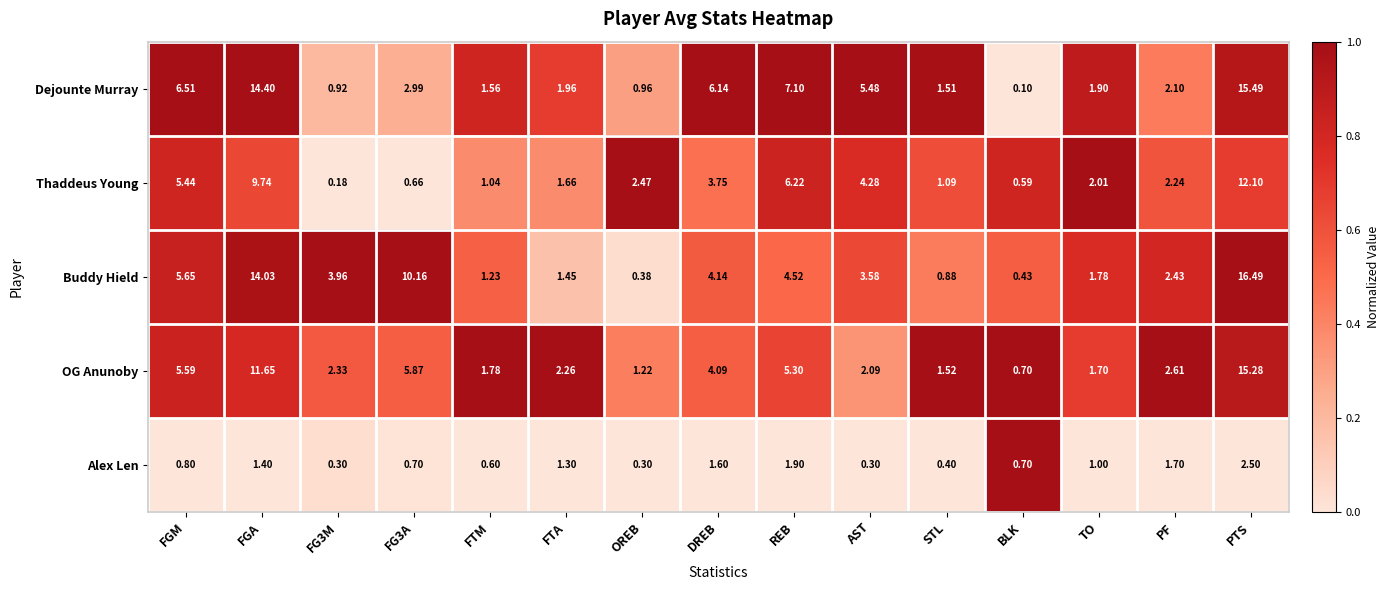

What is the greatest value displayed?

16.5